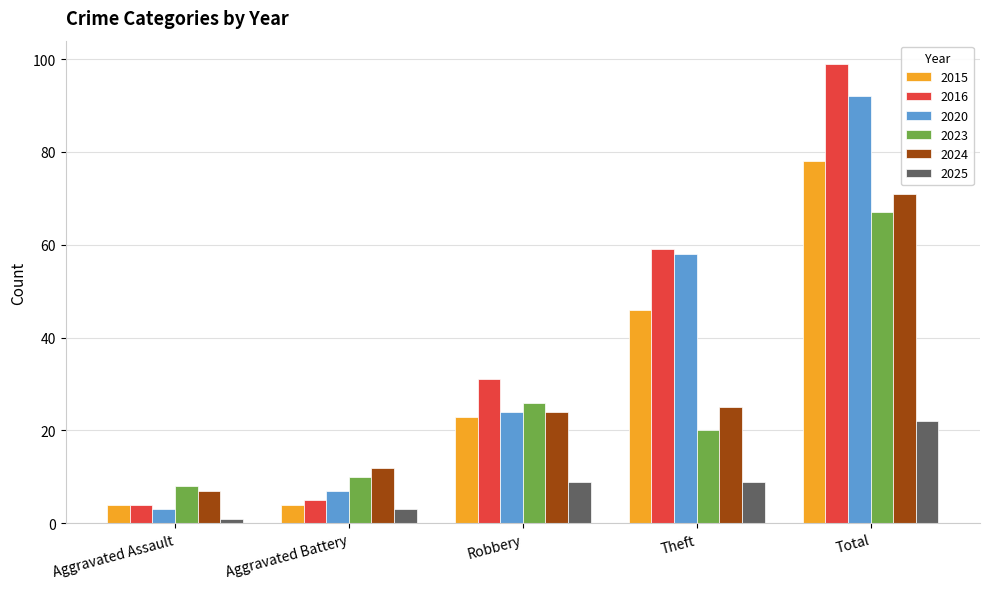

What are all the series names shown in the legend?

2015, 2016, 2020, 2023, 2024, 2025